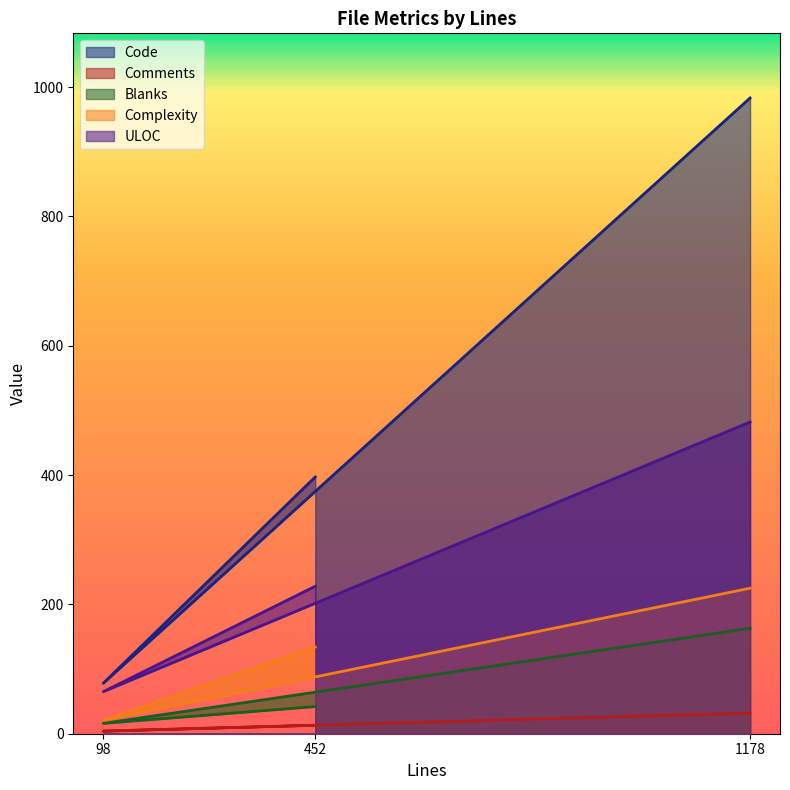

Which series has the widest spread of values?

Code